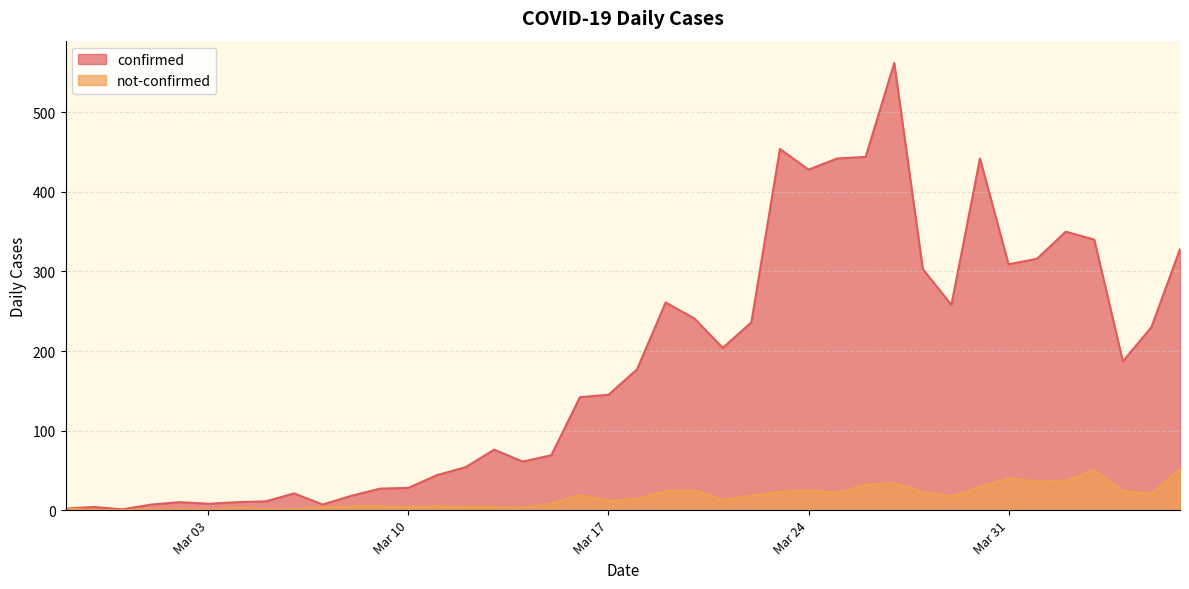

What is the spread (max minus min) of values at 2020-03-28?

280